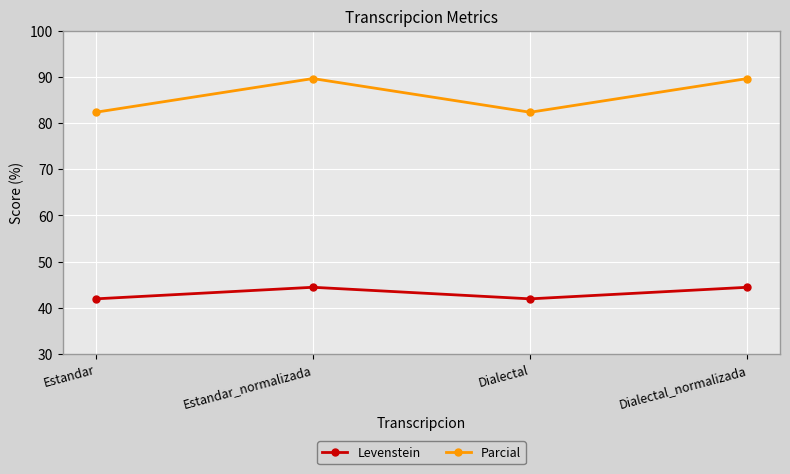

How many interior local peaks does the Parcial series have?

1